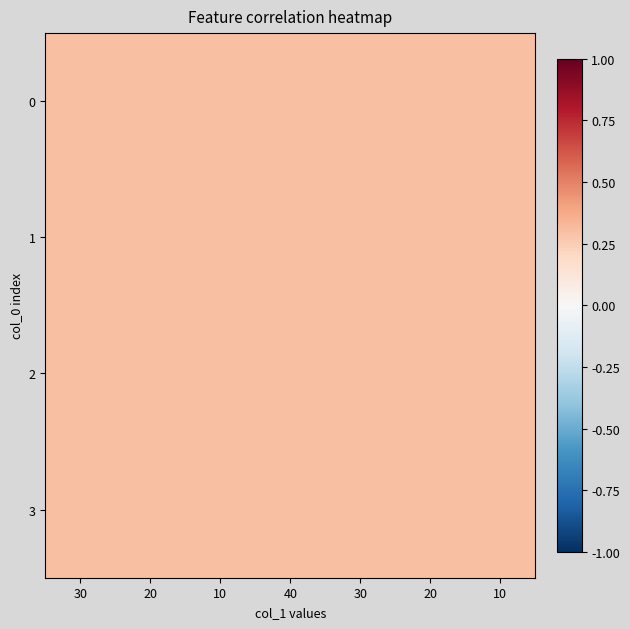

Reading left to right, extract all data points from this chart.

0: 30=0.3	20=0.3	10=0.3	40=0.3	30=0.3	20=0.3	10=0.3
1: 30=0.3	20=0.3	10=0.3	40=0.3	30=0.3	20=0.3	10=0.3
2: 30=0.3	20=0.3	10=0.3	40=0.3	30=0.3	20=0.3	10=0.3
3: 30=0.3	20=0.3	10=0.3	40=0.3	30=0.3	20=0.3	10=0.3